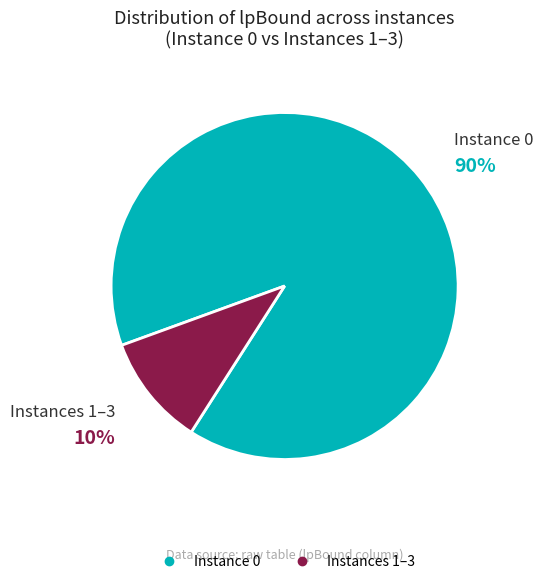

Does any single category account for the majority?

Yes